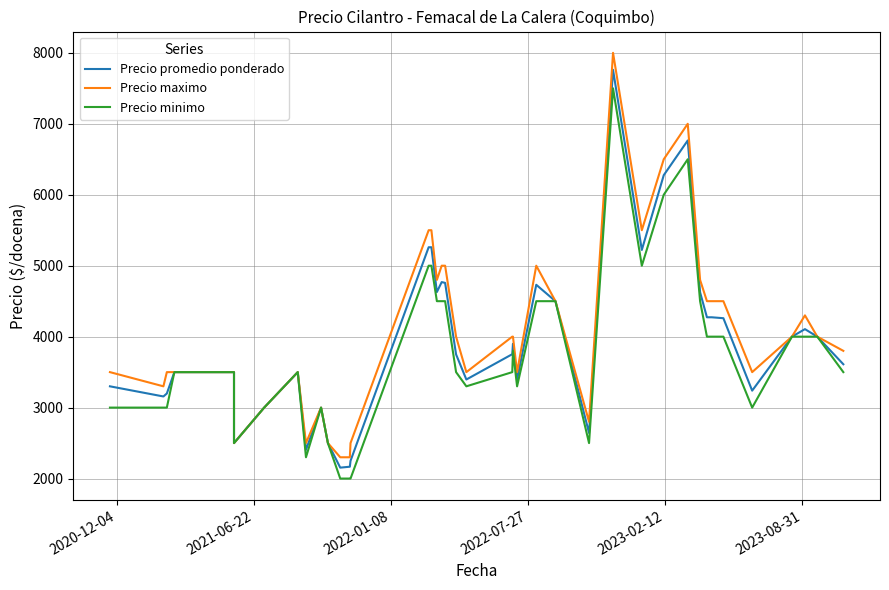

Reading right to left, extract all data points from this chart.

Precio promedio ponderado: 3611	4000	4106	4000	3239	4260	4273	4273	4626	6765	6276	5222	7761	2643	4500	4731	3397	3899	3753	3396	3750	4758	4769	4629	5260	5260	2250	2167	2154	2500	3000	2404	3500	3000	2500	3500	3500	3199	3157	3300
Precio maximo: 3800	4000	4300	4000	3500	4500	4500	4500	4800	7000	6500	5500	8000	2800	4500	5000	3500	4000	4000	3500	4000	5000	5000	4800	5500	5500	2500	2300	2300	2500	3000	2500	3500	3000	2500	3500	3500	3500	3300	3500
Precio minimo: 3500	4000	4000	4000	3000	4000	4000	4000	4500	6500	6000	5000	7500	2500	4500	4500	3300	3800	3500	3300	3500	4500	4500	4500	5000	5000	2000	2000	2000	2500	3000	2300	3500	3000	2500	3500	3500	3000	3000	3000